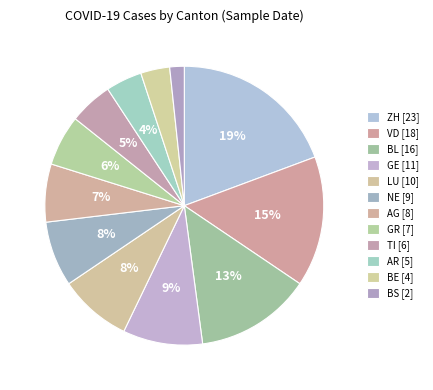

To the nearest percent, what is the average slice percentage?

8%